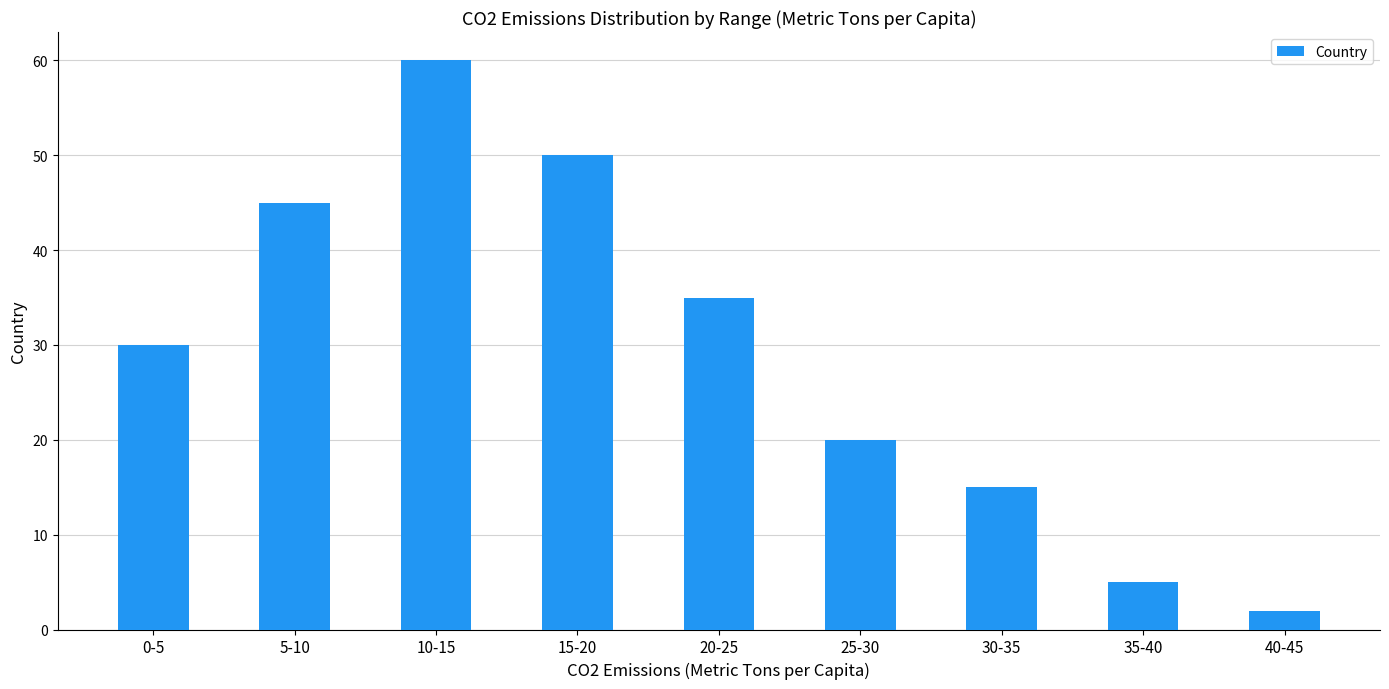

What is the change in value from 5-10 to 10-15?

+15